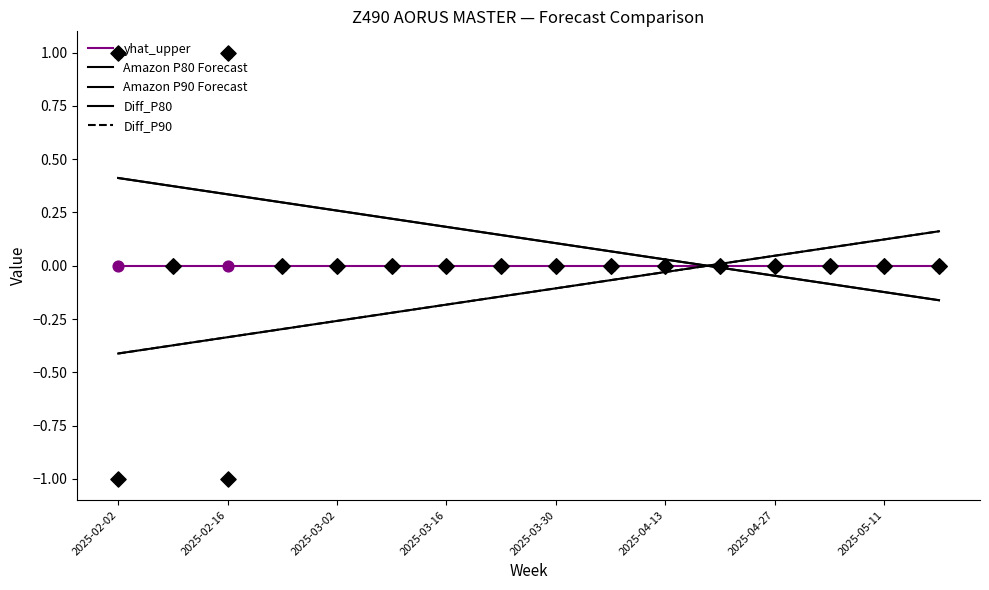

At how many categories does at least one series exceed 0?

16